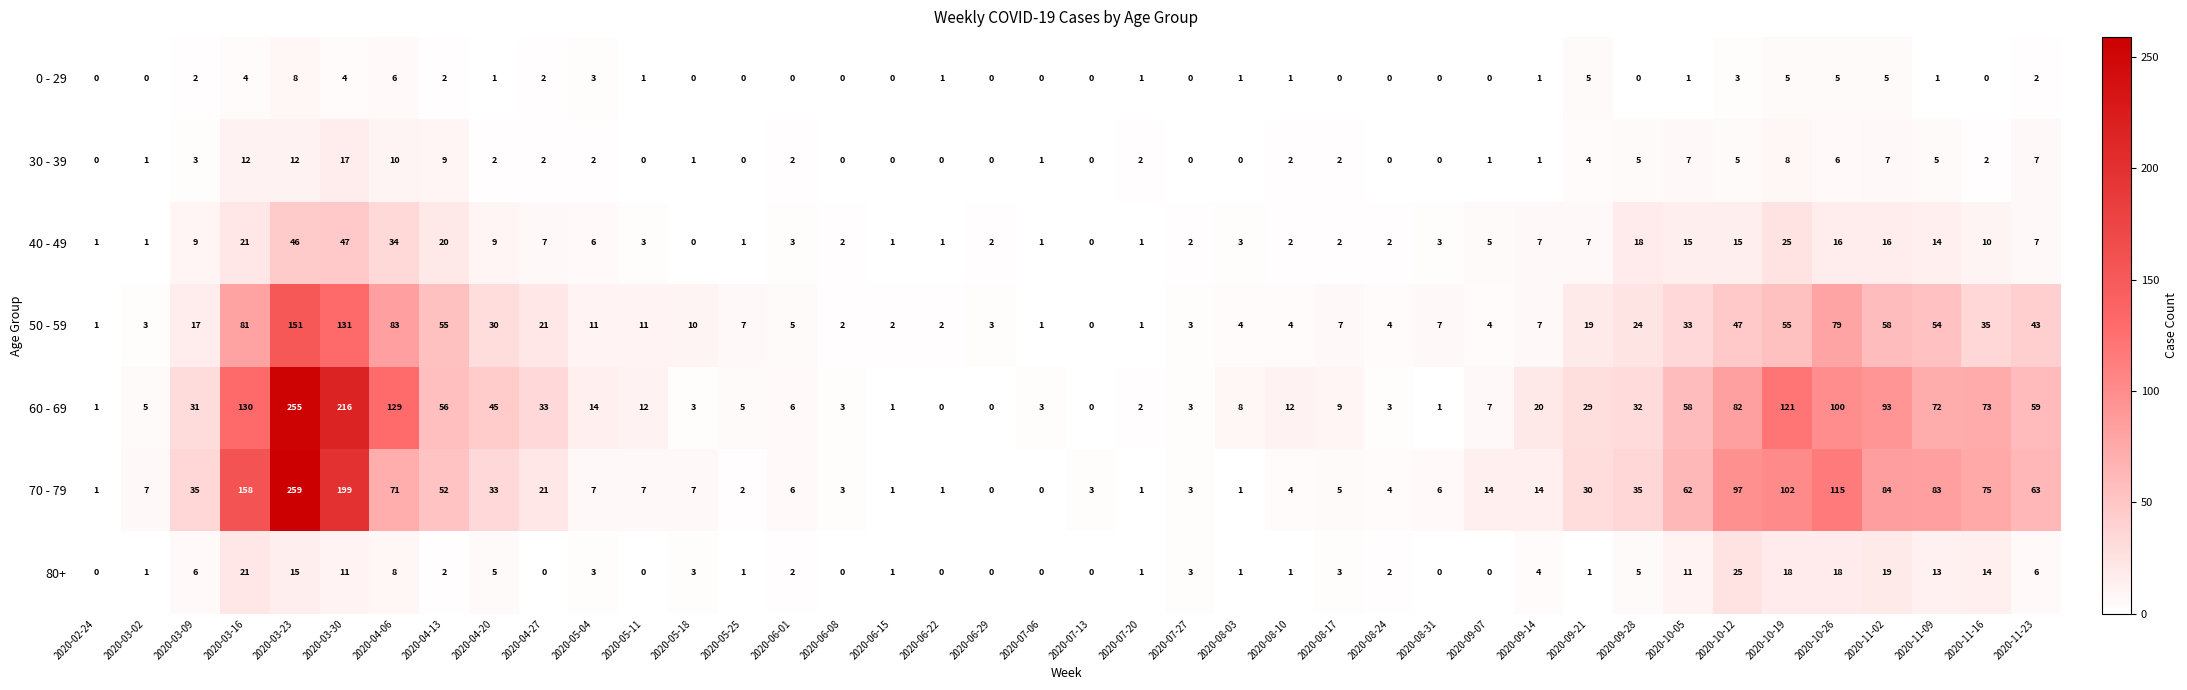

What value does the 40 - 49 series have at 2020-03-23?

46